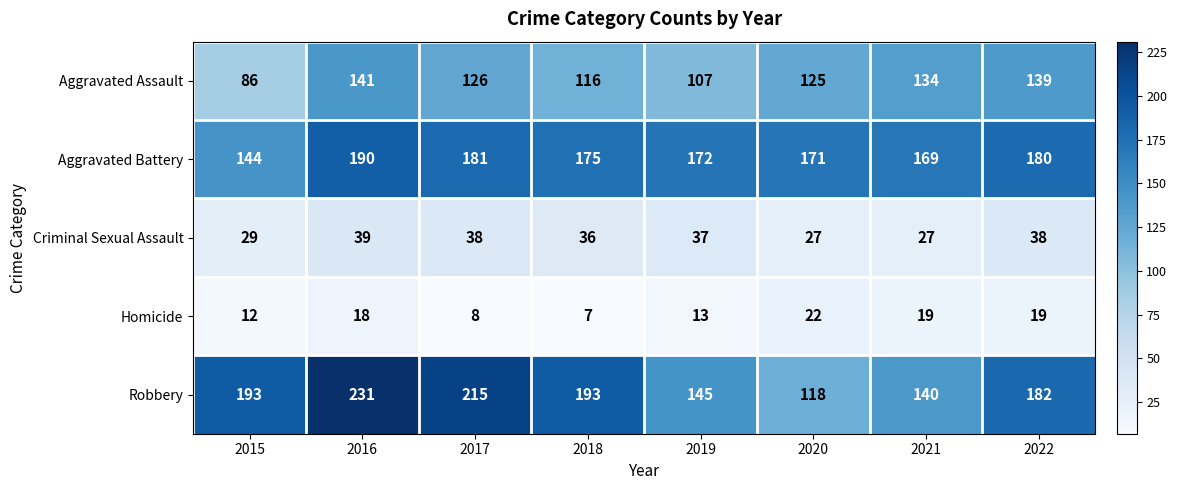

Rank the series at 2022 from lowest to highest value.

Homicide, Criminal Sexual Assault, Aggravated Assault, Aggravated Battery, Robbery